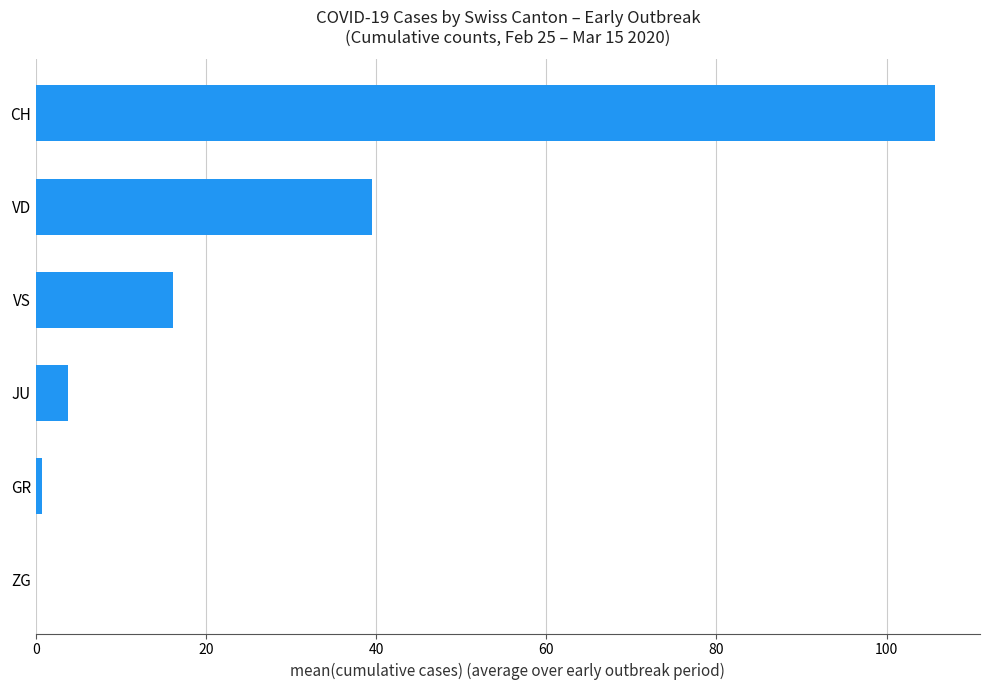

Are the bars horizontal?

Yes